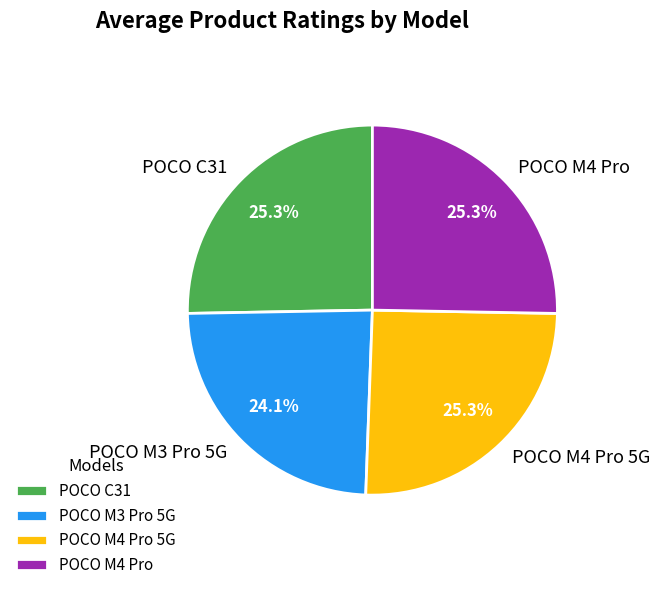

Count the number of slices in the pie.

4